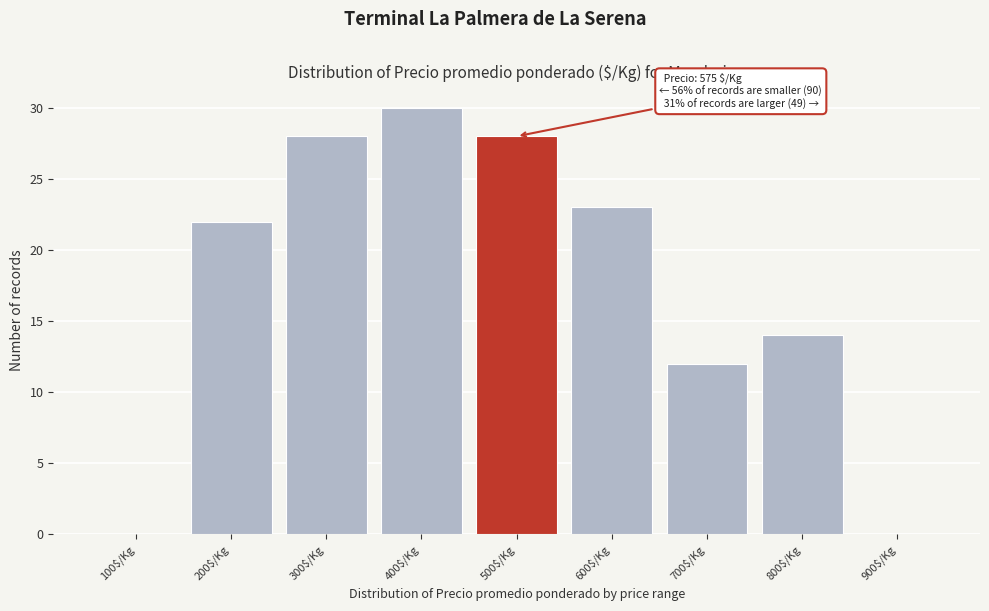

Where is the data nearest to the value 15?

800$/Kg